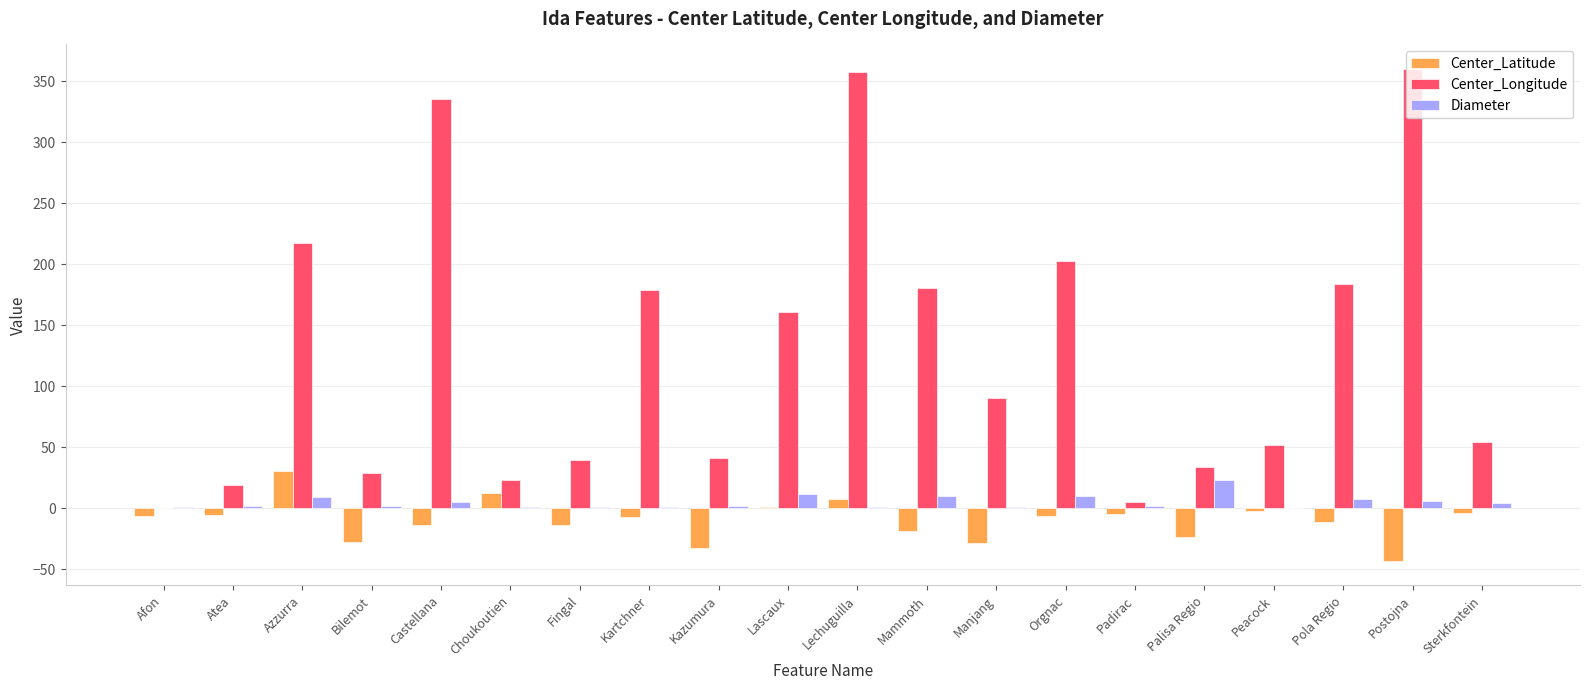

What is the total value across all series at Kartchner?

172.9